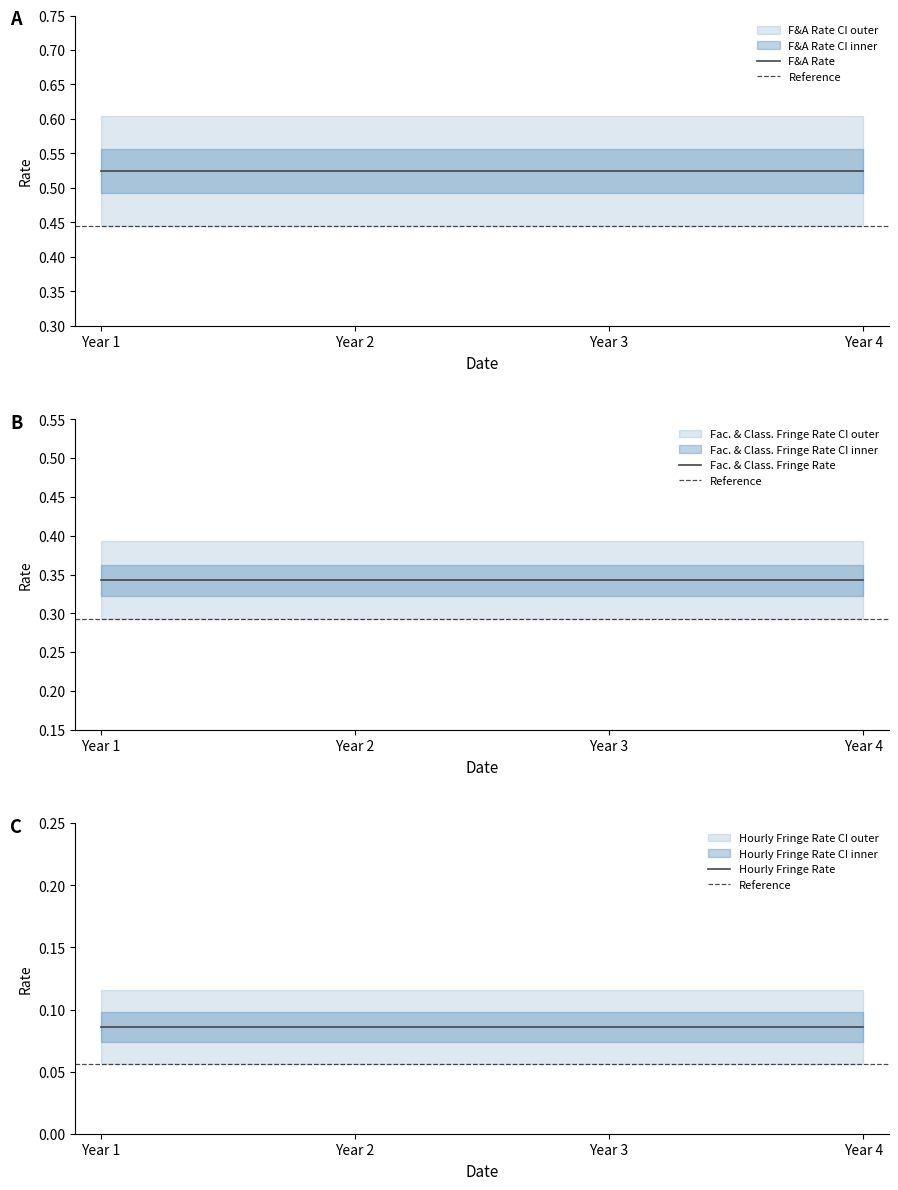

Which series has the largest range (max minus min)?

F&A Rate